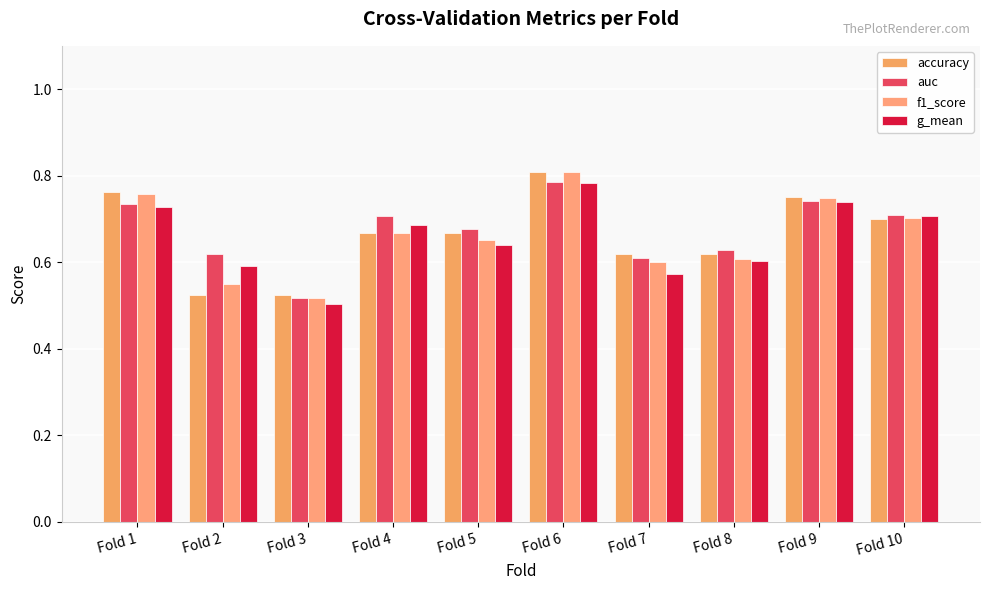

What is the total value across all series at Fold 7?

2.4